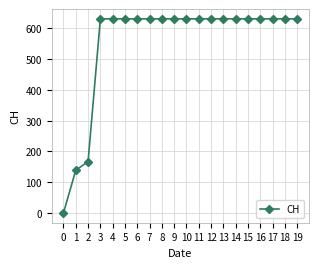

The value at 12 is 349. True or false?

False